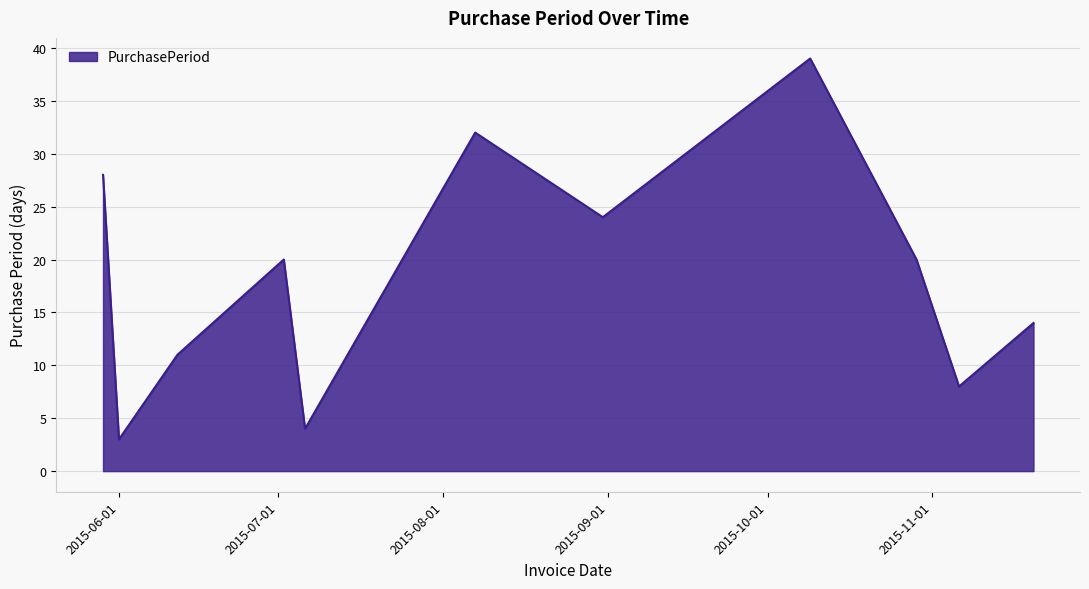

What is the minimum value shown in the chart?

3